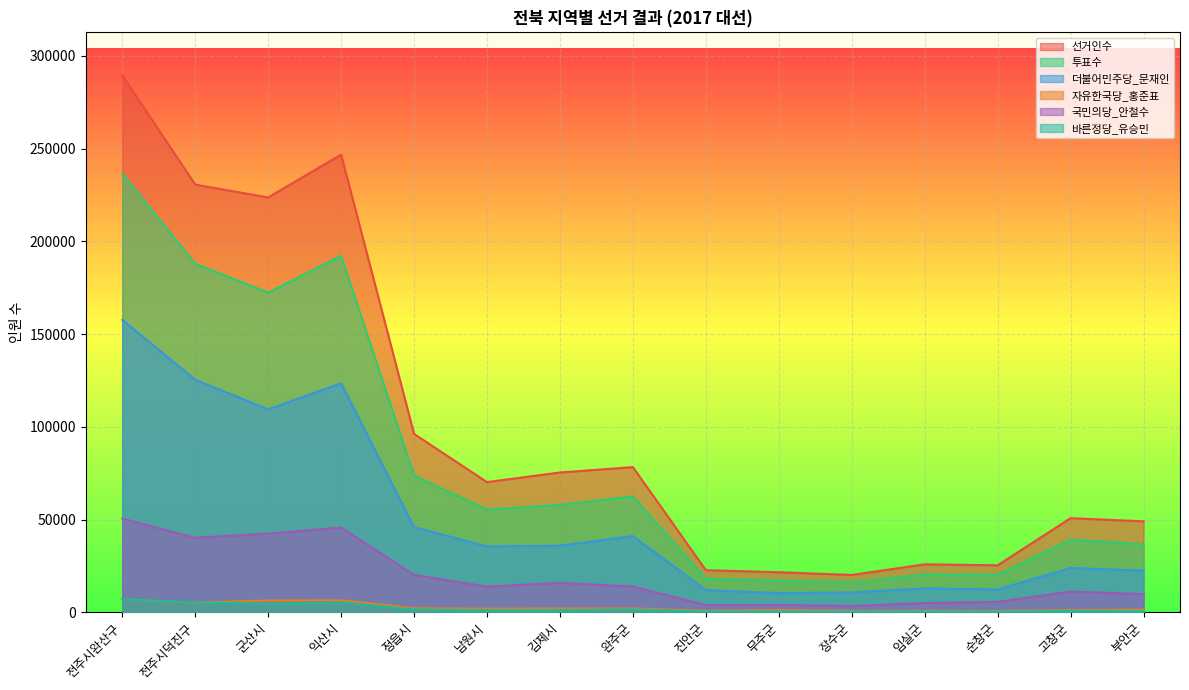

Which series has the largest range (max minus min)?

선거인수